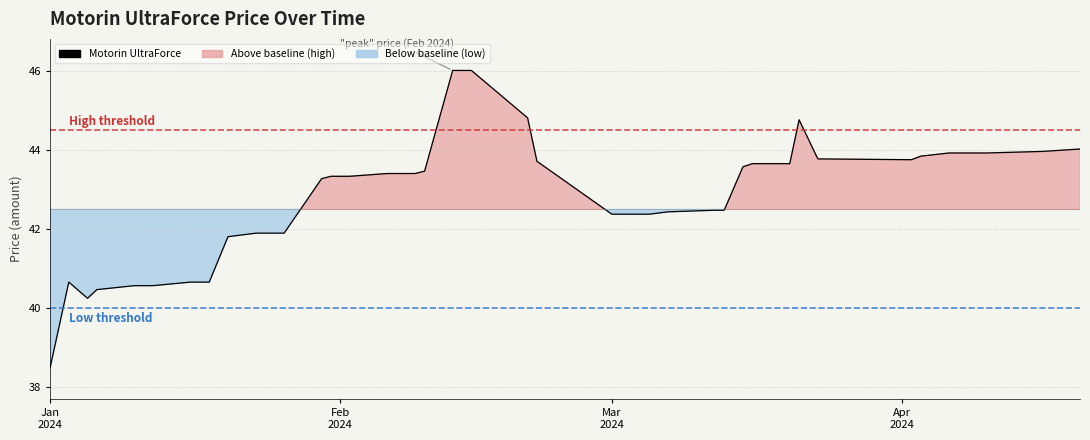

What is the greatest value displayed?

46.0